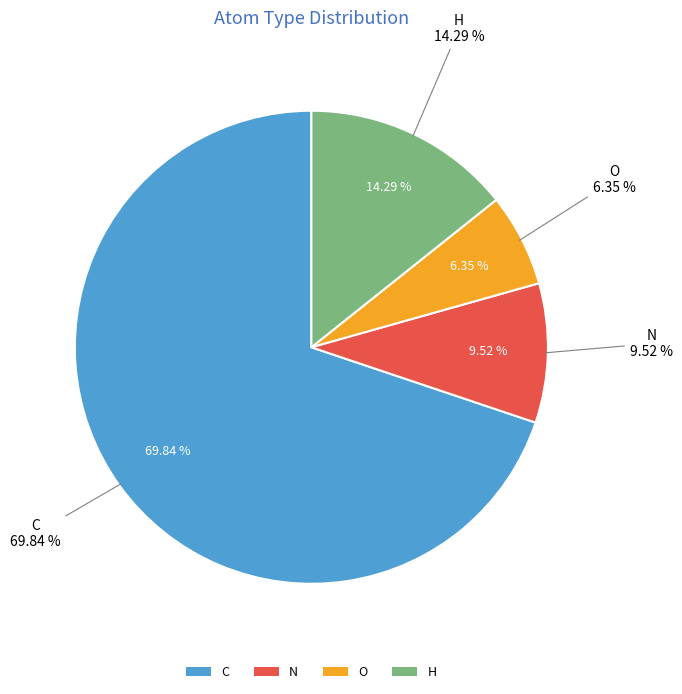

Which slice represents more than half of the pie?

C